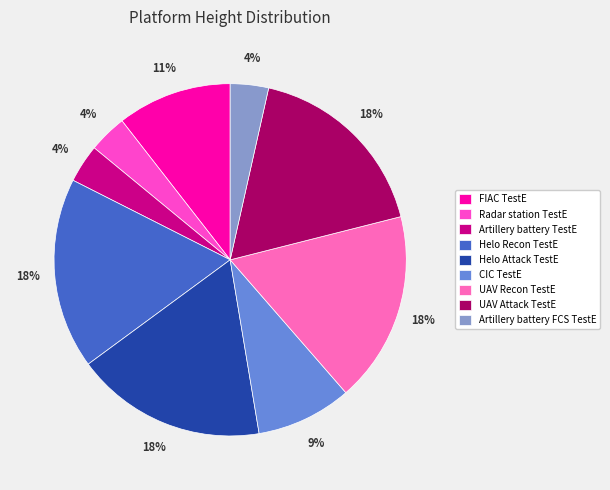

Which category has the smallest portion of the pie?

Radar station TestE